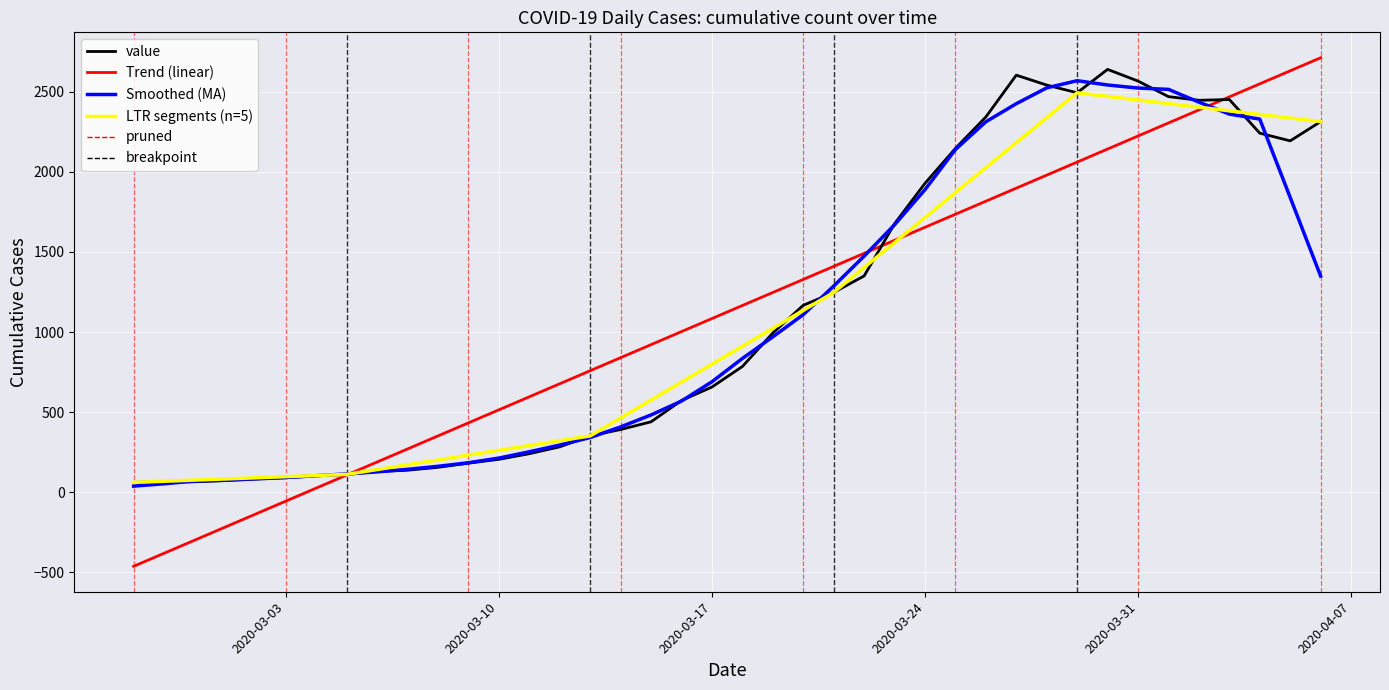

Reading right to left, list all the values displayed in this chart.

2020-04-06=2313	2020-04-05=2193	2020-04-04=2241	2020-04-03=2451	2020-04-02=2446	2020-04-01=2469	2020-03-31=2566	2020-03-30=2639	2020-03-29=2493	2020-03-28=2541	2020-03-27=2603	2020-03-26=2342	2020-03-25=2146	2020-03-24=1928	2020-03-23=1676	2020-03-22=1350	2020-03-21=1247	2020-03-20=1167	2020-03-19=994	2020-03-18=785	2020-03-17=657	2020-03-16=573	2020-03-15=440	2020-03-14=392	2020-03-13=352	2020-03-12=284	2020-03-11=241	2020-03-10=206	2020-03-09=182	2020-03-08=156	2020-03-07=138	2020-03-06=130	2020-03-05=112	2020-03-04=103	2020-03-03=91	2020-03-02=84	2020-03-01=73	2020-02-29=66	2020-02-28=66	2020-02-27=62